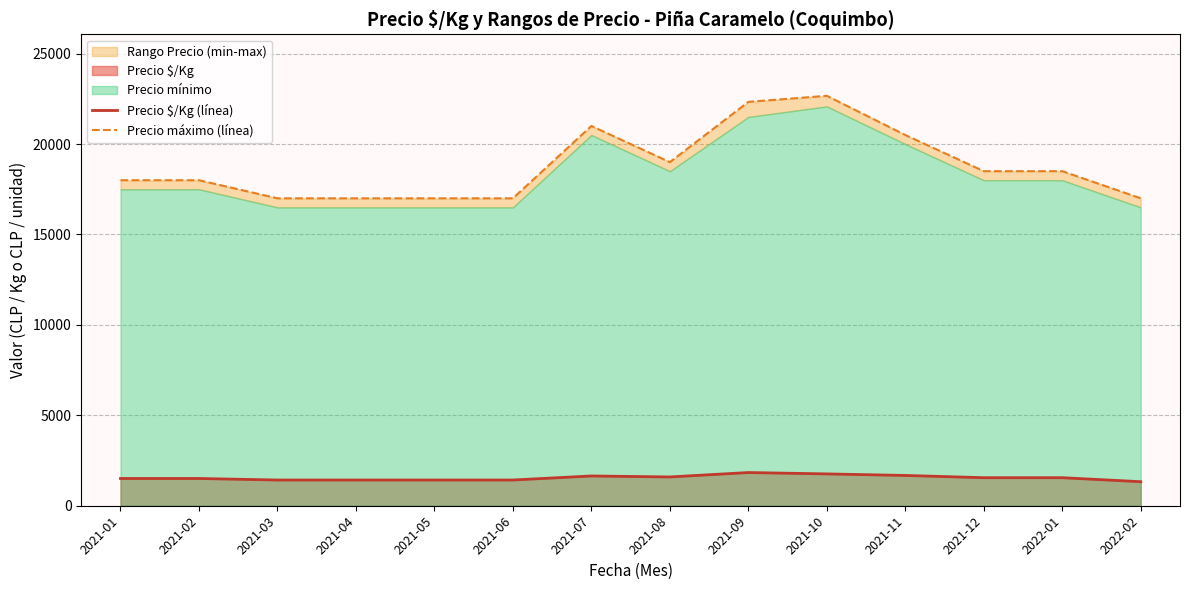

Where is the first local maximum for Precio máximo (línea)?

2021-07